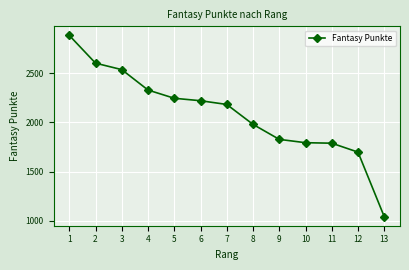

What is the value of the 8th point from the left?

1981